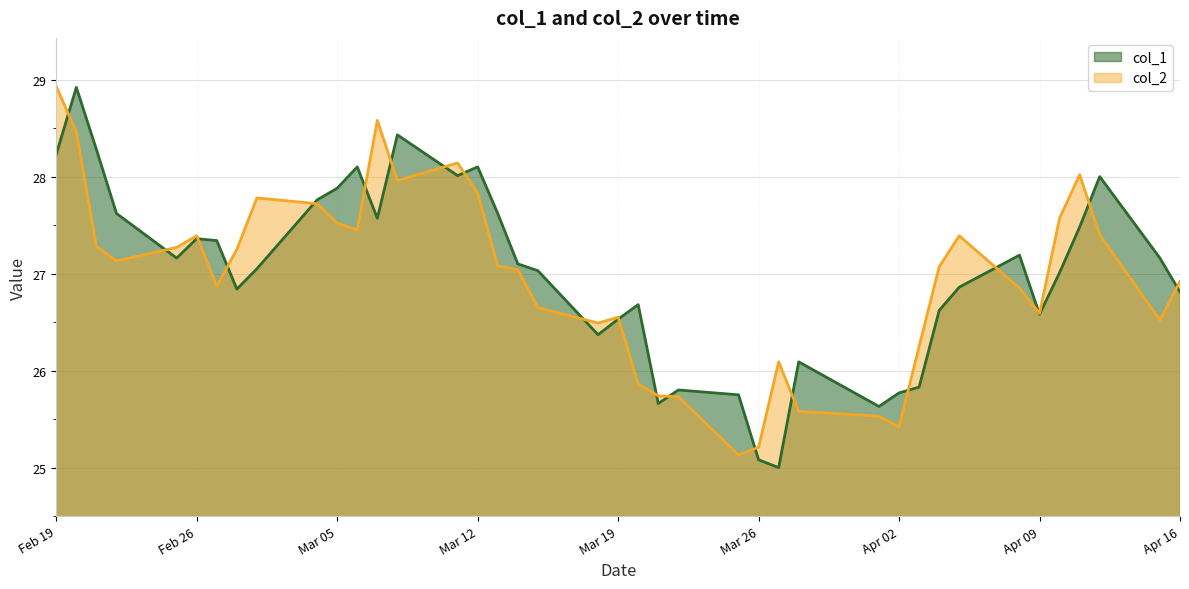

What is the average value of the col_1 series?

27.0